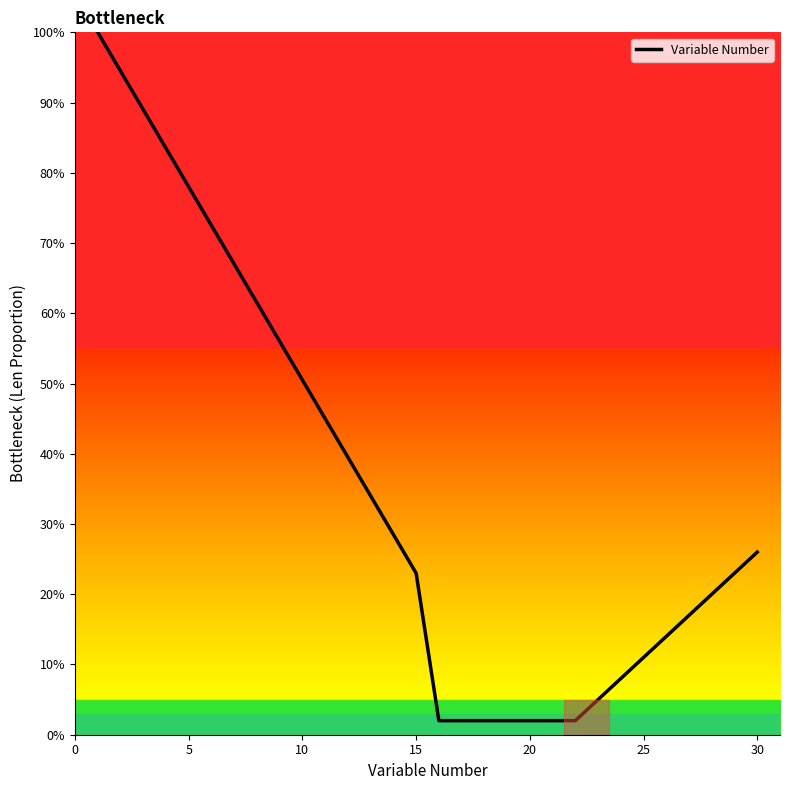

What is the greatest value displayed?

100.0